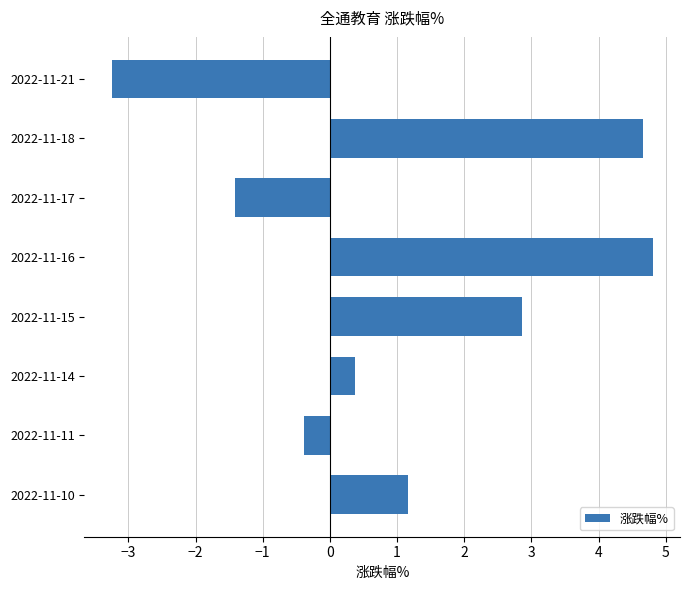

What is the change in value from 2022-11-17 to 2022-11-14?

+1.8